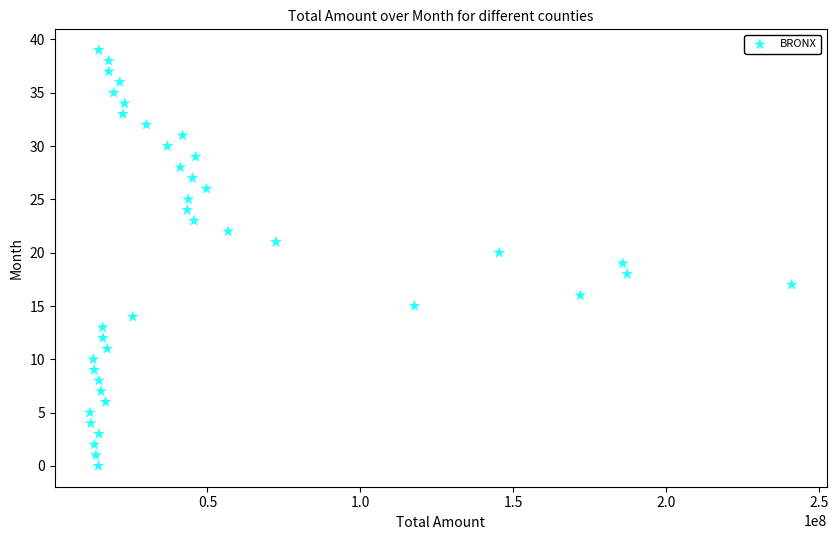

What is the range of X values (max minus min)?

229445000